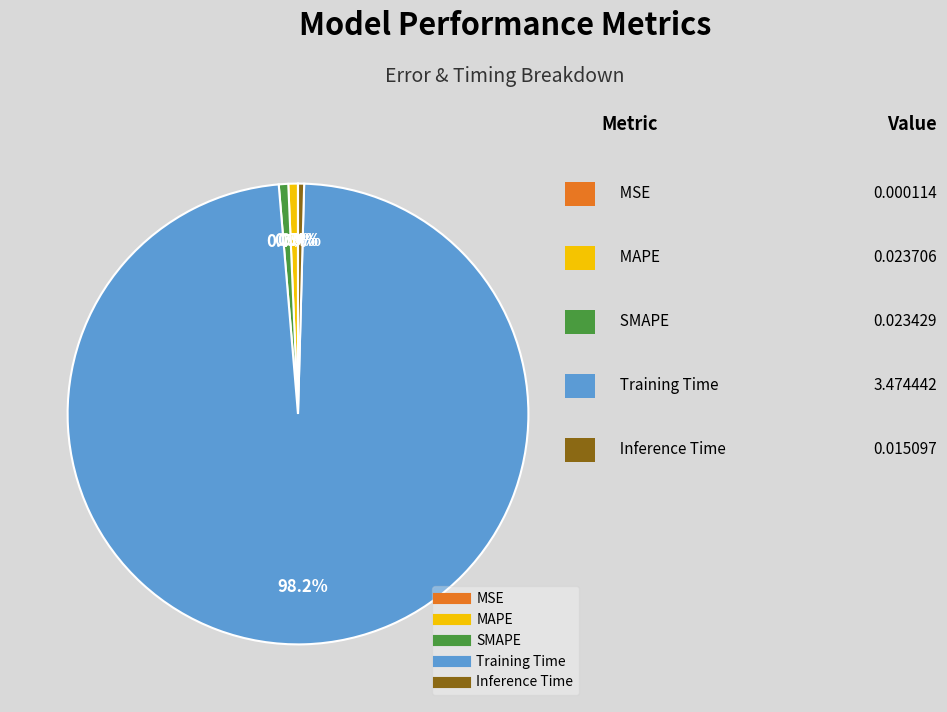

Between Inference Time and Training Time, which is larger?

Training Time